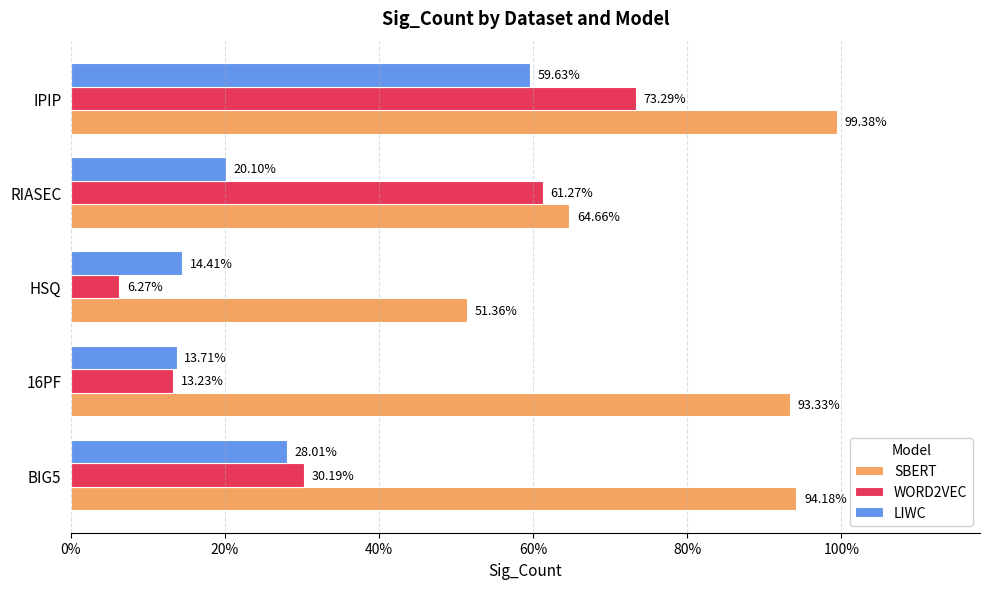

What are all the series names shown in the legend?

SBERT, WORD2VEC, LIWC